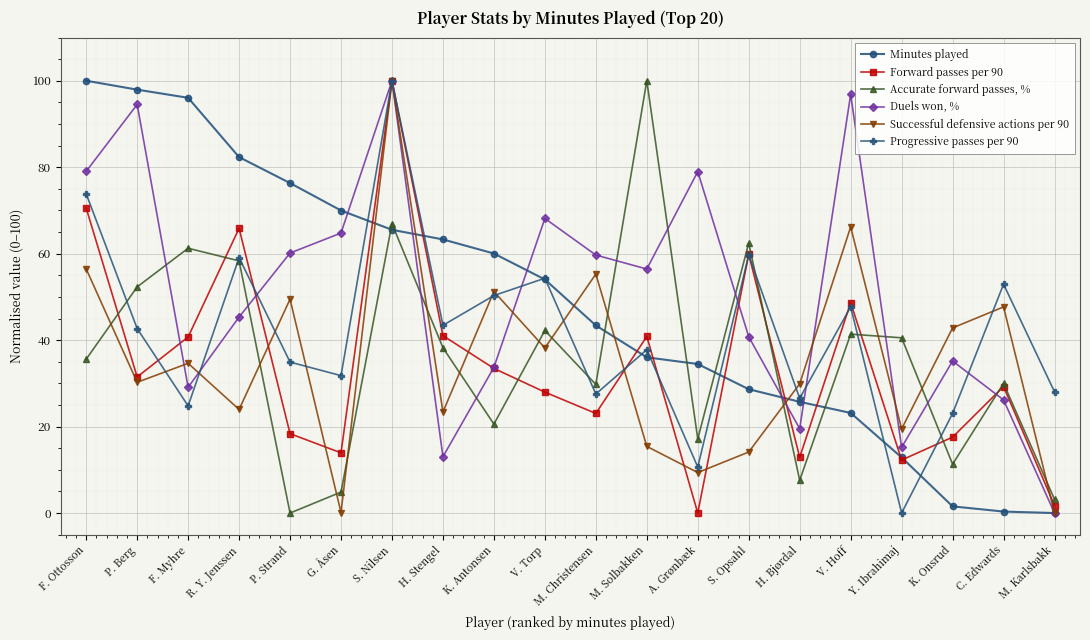

Count the number of data series in this chart.

6